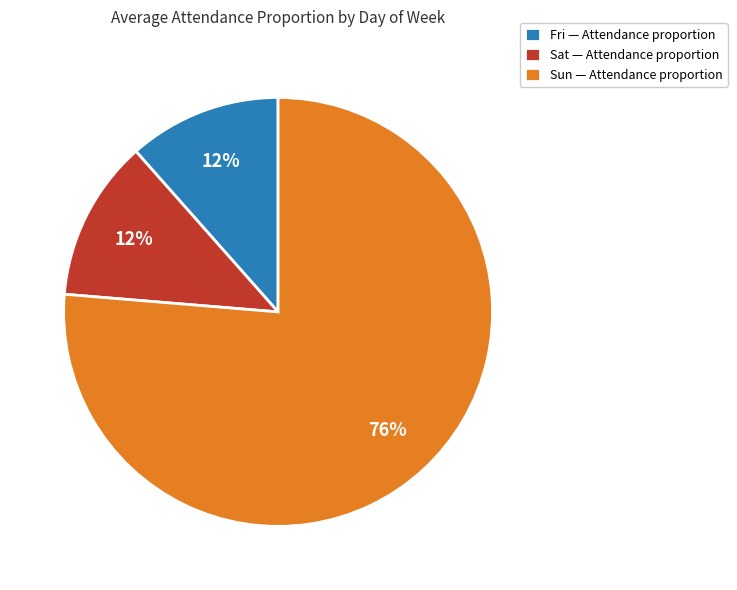

Is the sum of Sat — Attendance proportion and Sun — Attendance proportion greater than half?

Yes